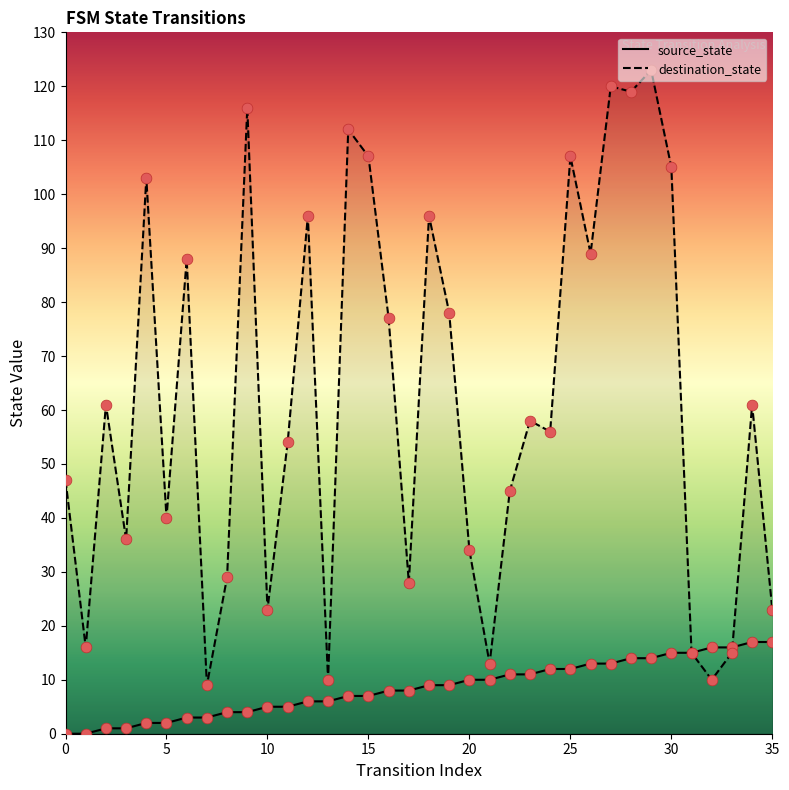

Which series has the largest total across all categories?

destination_state